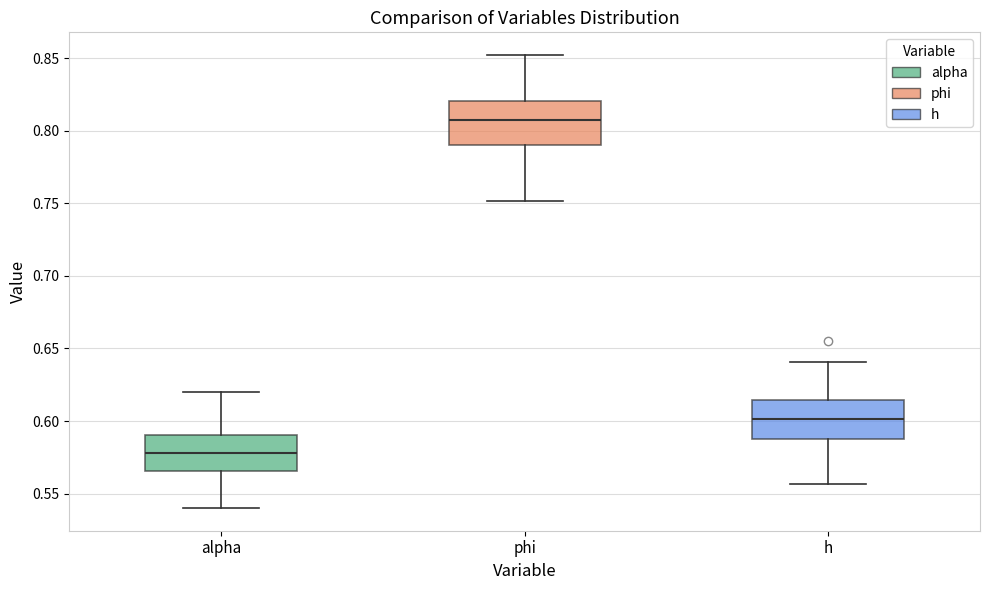

Reading left to right, read every box against the y-axis: the position of its median line, the range the box covers, and the ends of its whiskers. The values are not printed on the chart, so give them approximately, as read against the axis.

alpha: median 0.580, box 0.565 to 0.590, whiskers 0.540 to 0.620
phi: median 0.810, box 0.790 to 0.820, whiskers 0.750 to 0.850
h: median 0.600, box 0.590 to 0.615, whiskers 0.555 to 0.640